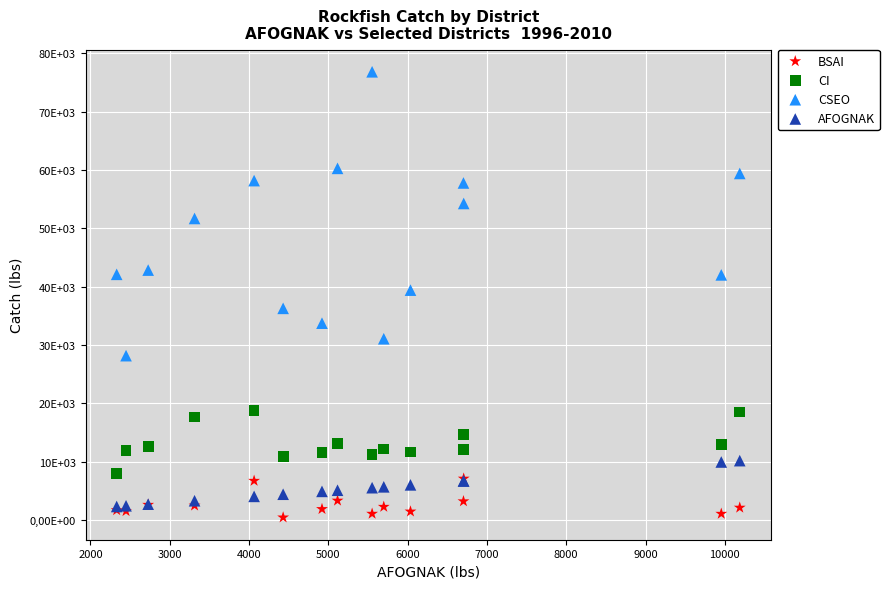

Which series contains the lowest Y value?

BSAI